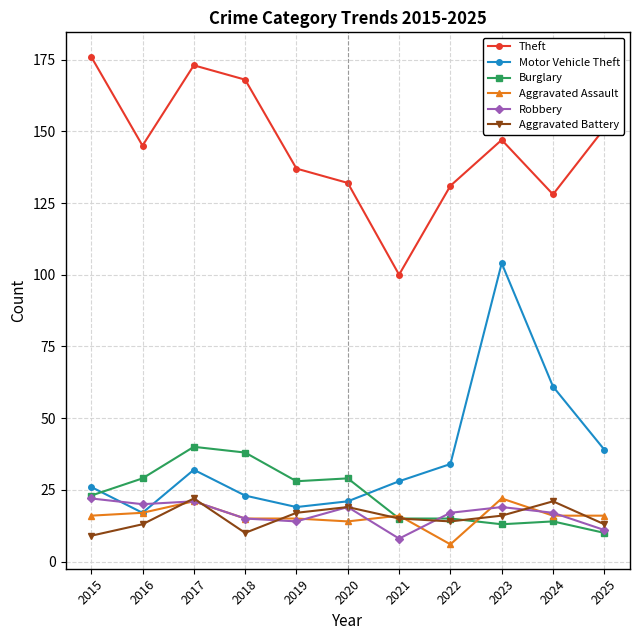

What value does the Motor Vehicle Theft series have at 2024, to the nearest 10?

60